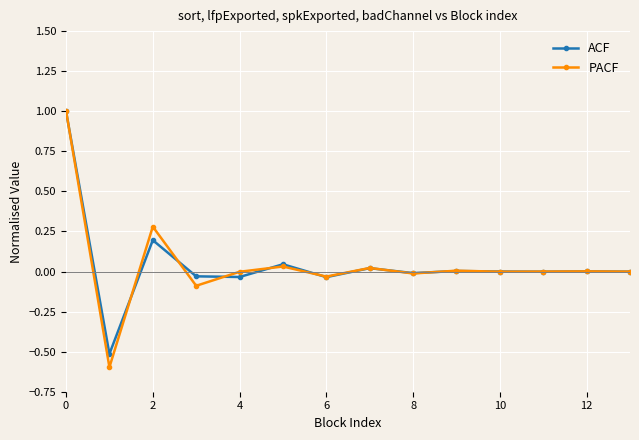

True or false: PACF and ACF intersect in this chart.

True